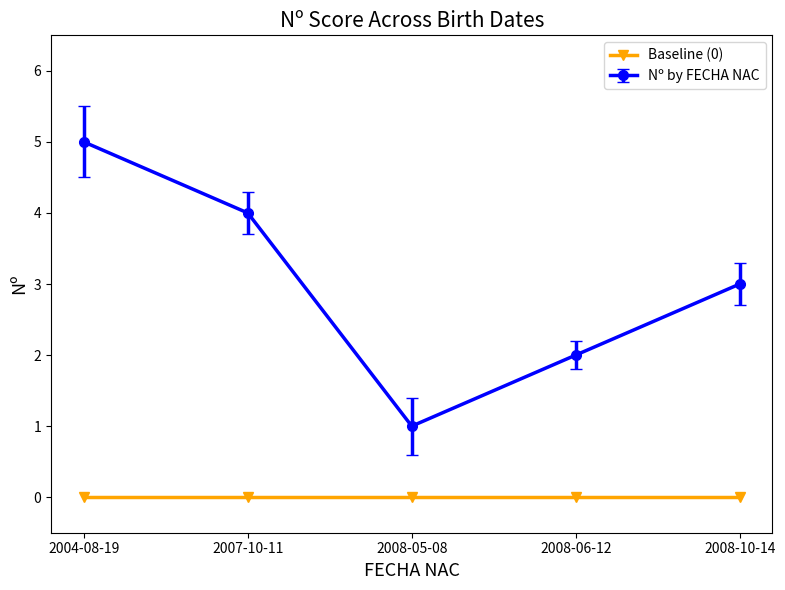

What is the label of the 5th point from the left?

2008-10-14